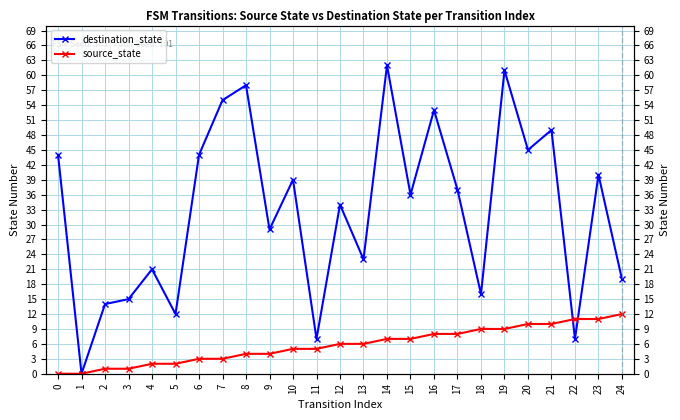

Which series changed the most between 11 and 18?

destination_state